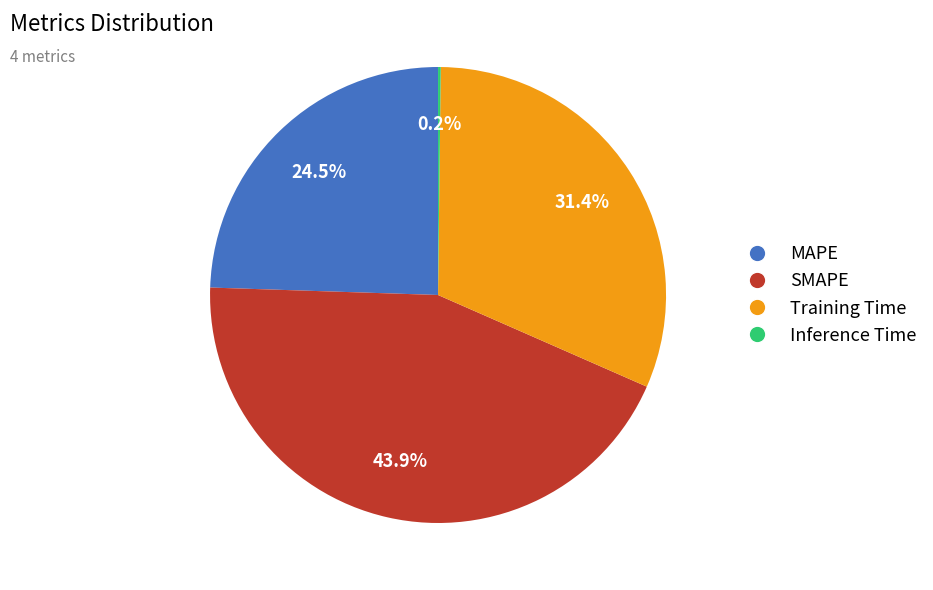

What is the largest slice in the pie chart?

SMAPE